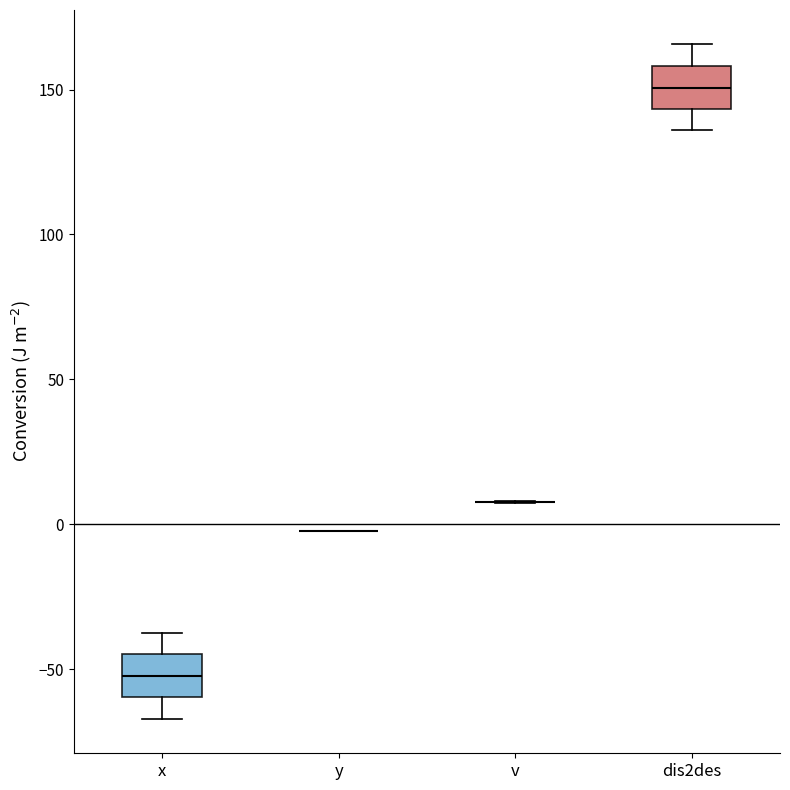

Reading left to right, transcribe this box plot: for each box, give where its median line is, the range the box spans, and where its two whiskers end, as read against the y-axis. The values are not printed on the chart, so give them approximately, as read against the axis.

x: median -50, box -60 to -45, whiskers -65 to -35
y: box collapsed to a line at 0, whiskers 0 to 0
v: box collapsed to a line at 10, whiskers 5 to 10
dis2des: median 150, box 145 to 160, whiskers 135 to 165